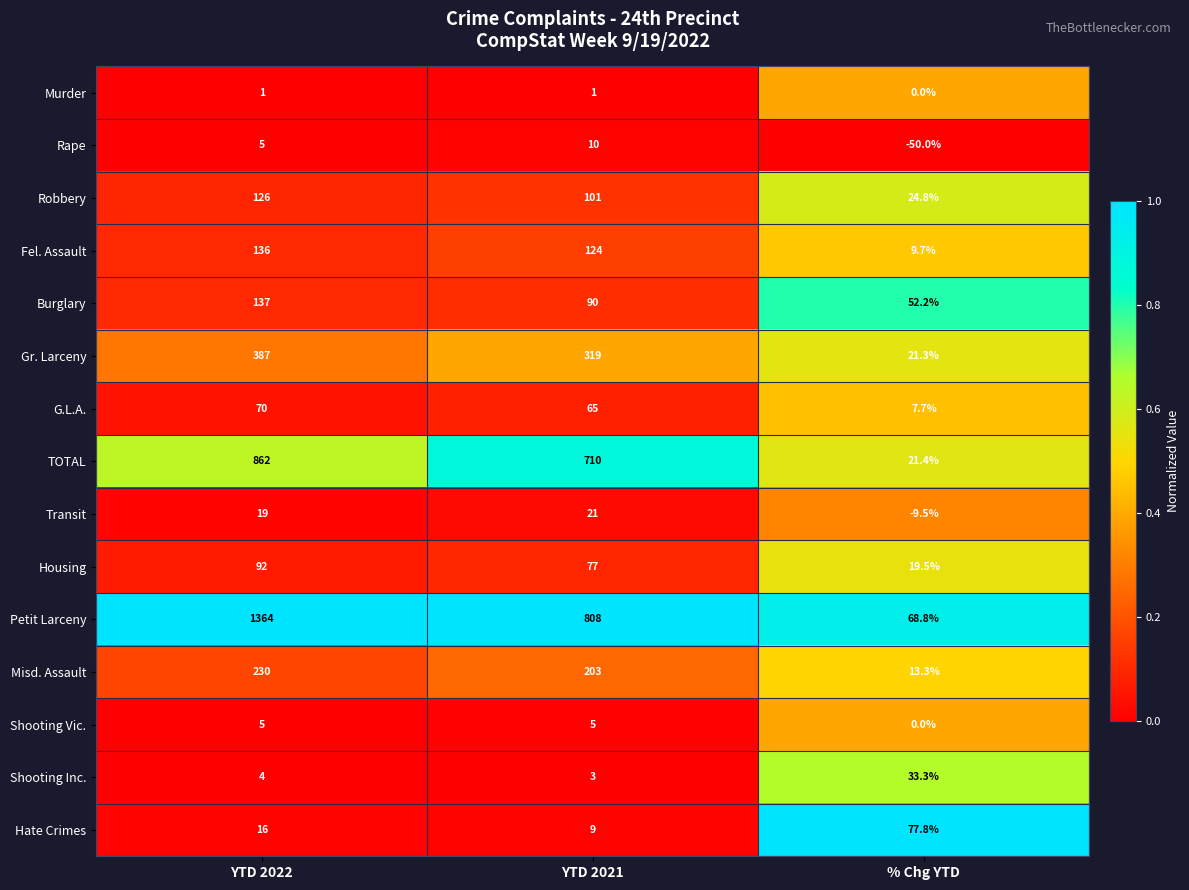

Count the number of categories in the chart.

3